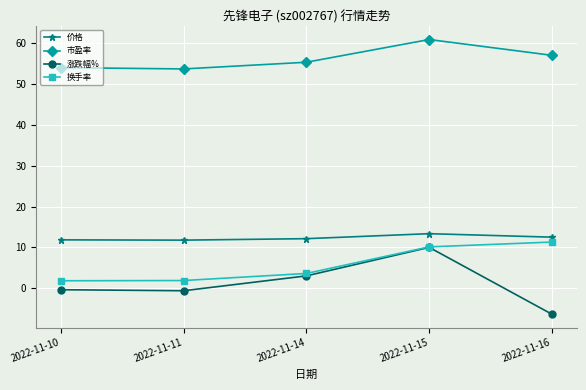

True or false: 价格 has more than 2 interior local peaks.

False